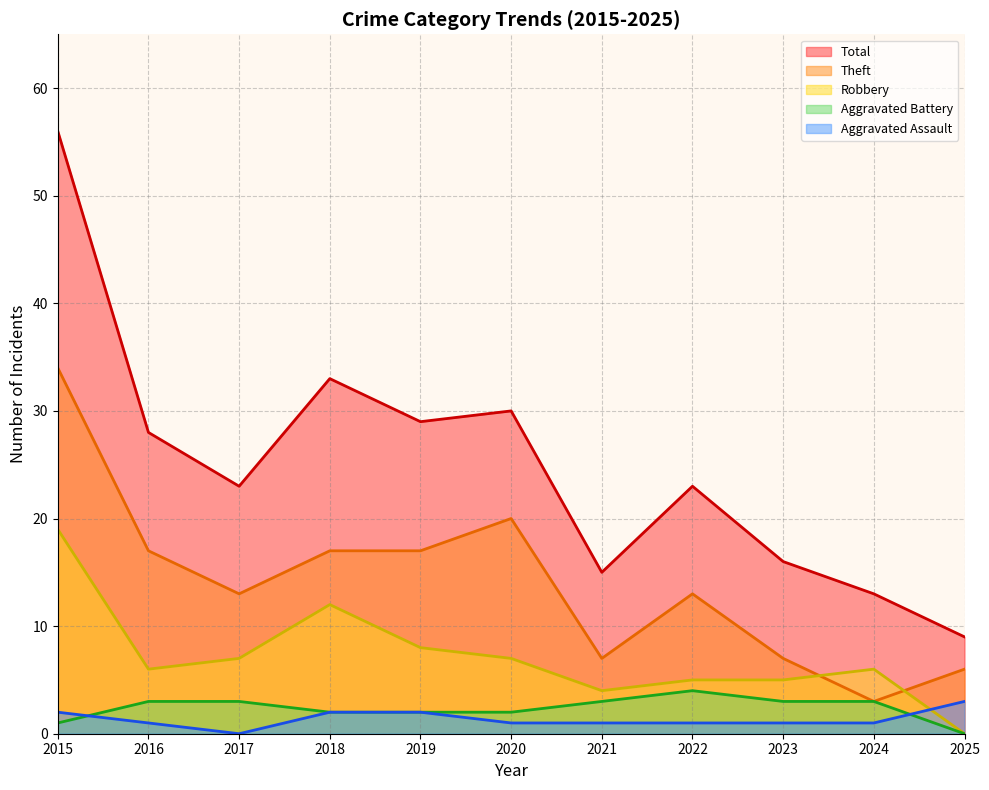

What are all the series names shown in the legend?

Total, Theft, Robbery, Aggravated Battery, Aggravated Assault